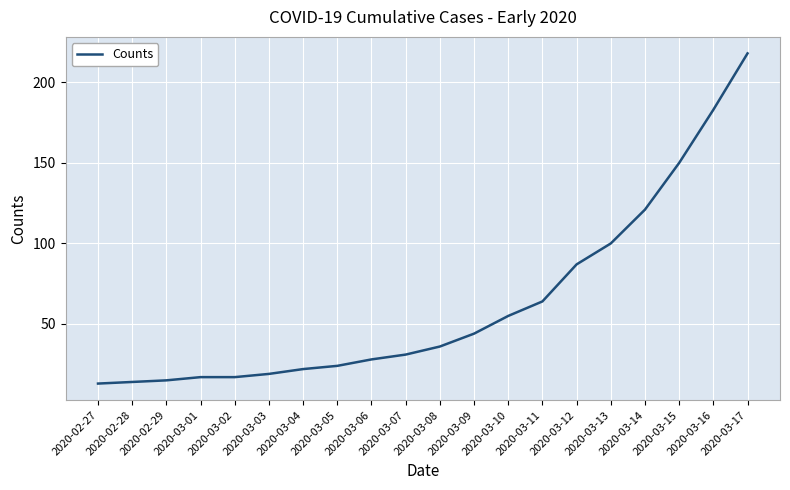

Which has a higher value, 2020-03-16 or 2020-02-28?

2020-03-16